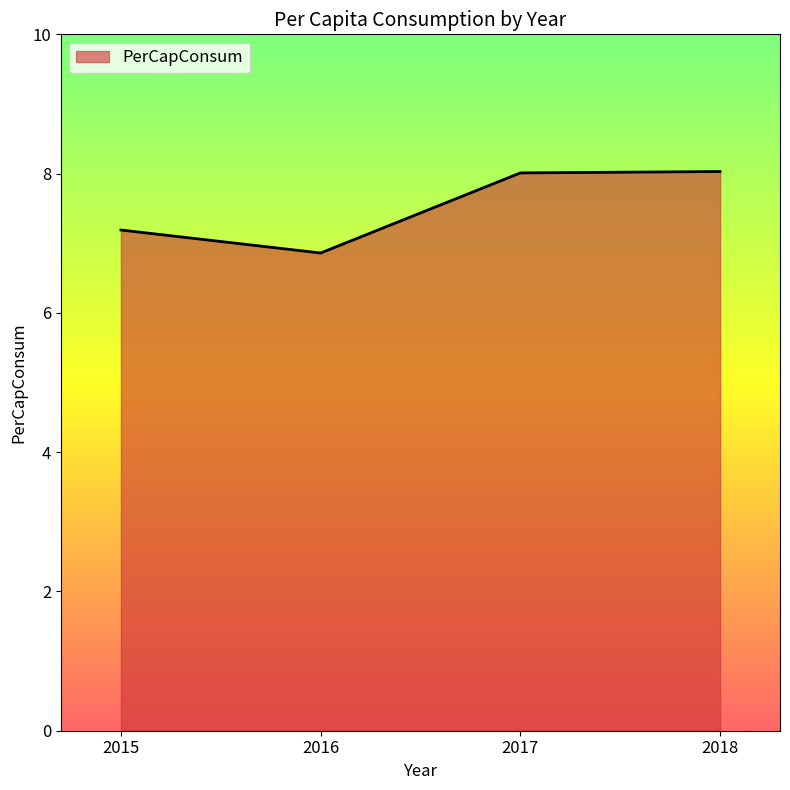

How many interior local valleys (lower than both neighbors) does the data have?

1